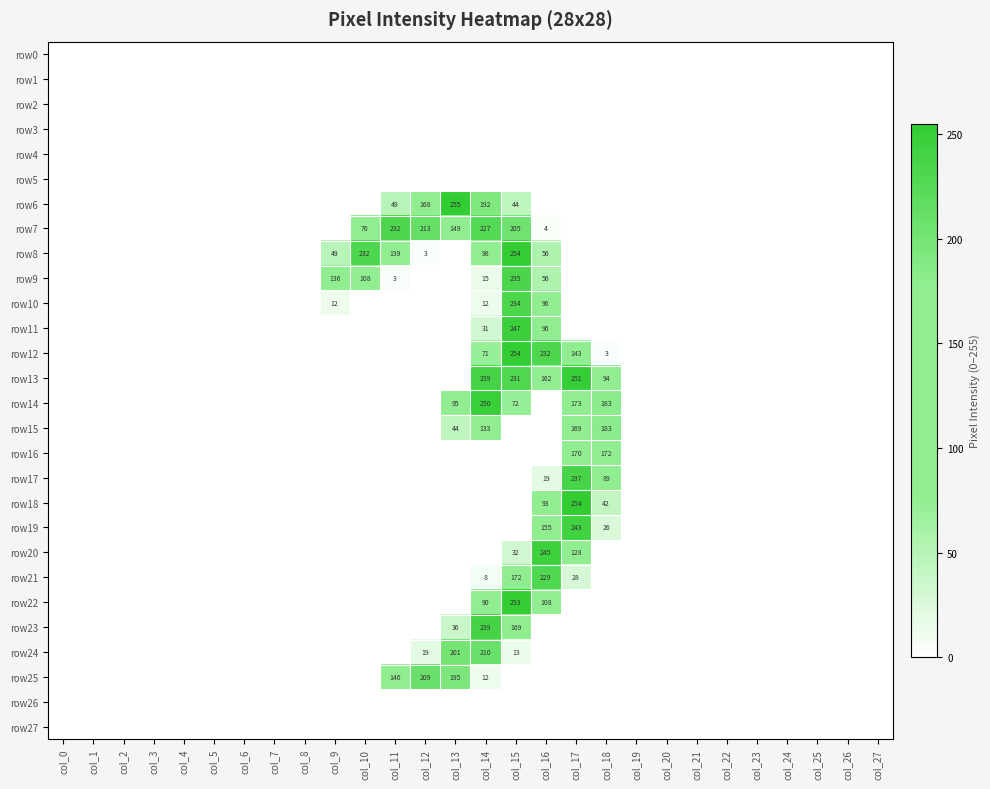

At which category does the chart reach its peak across all series?

col_13